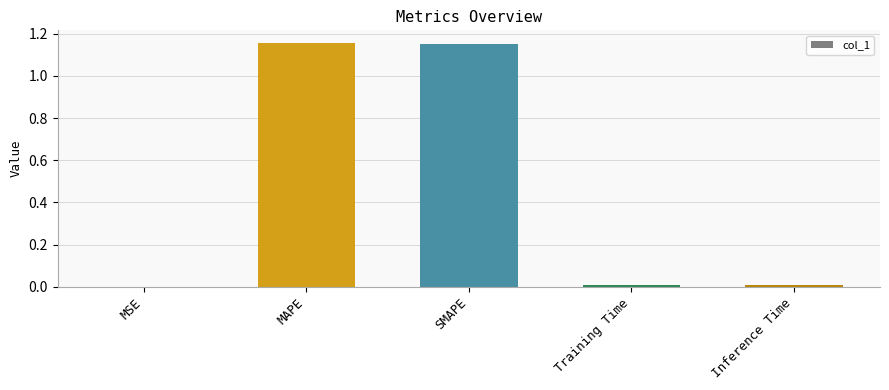

What is the sum of all values?

2.3